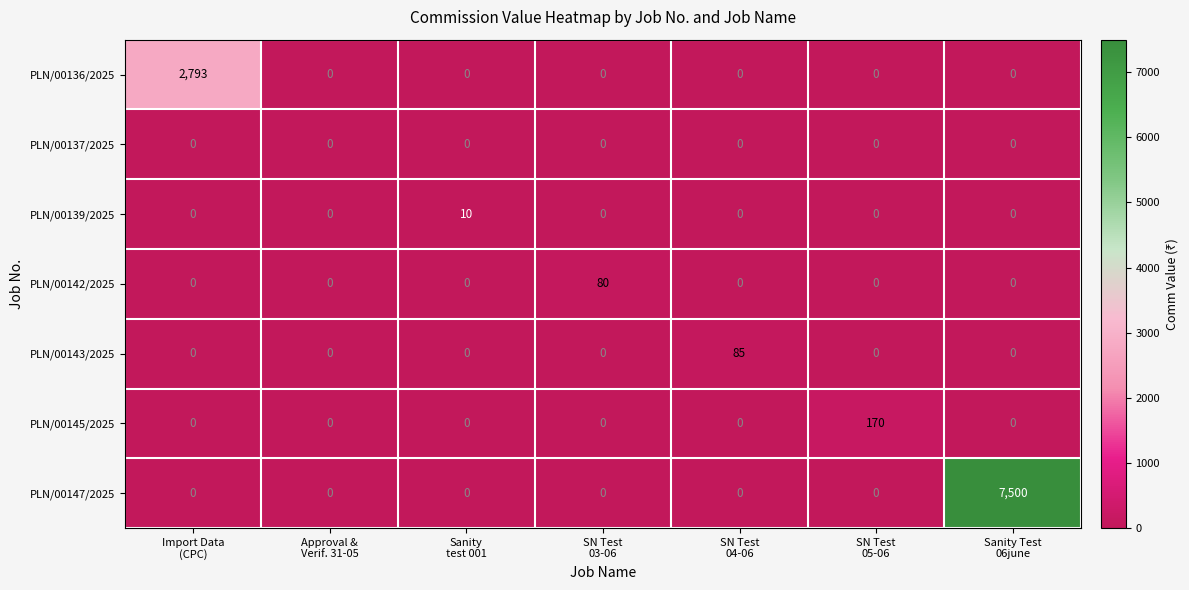

Which series has the widest spread of values?

PLN/00147/2025